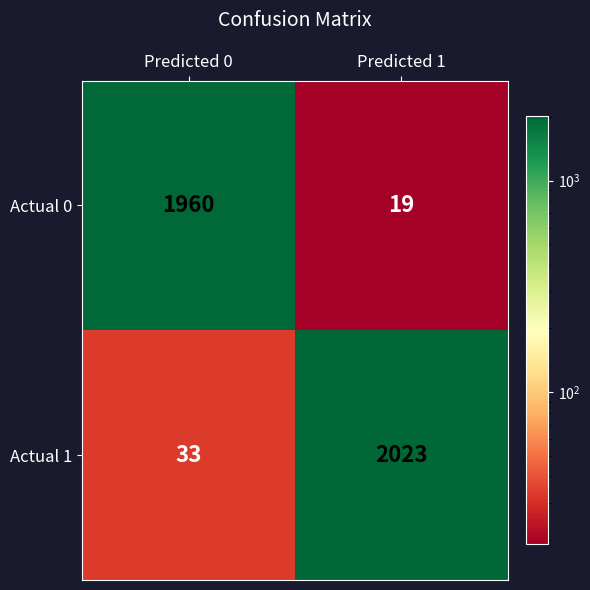

Count the number of categories in the chart.

2